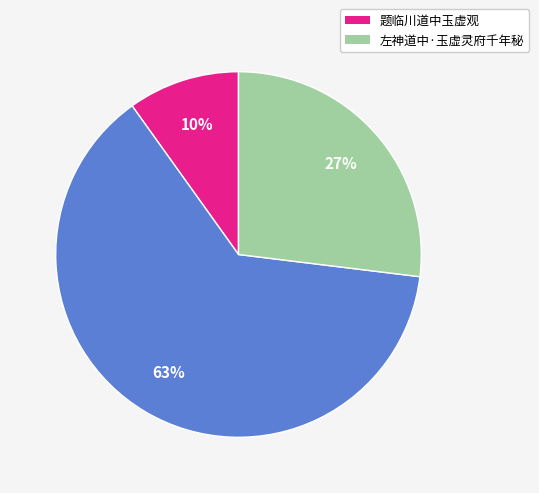

How many slices are in this pie chart?

3